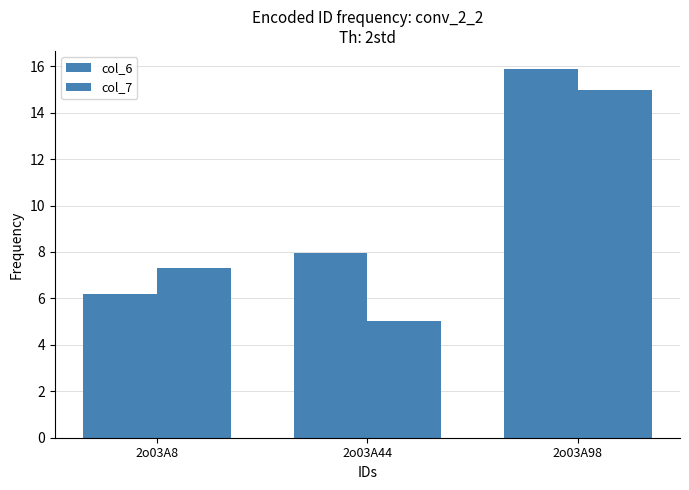

How many values in the col_7 series exceed 7?

2